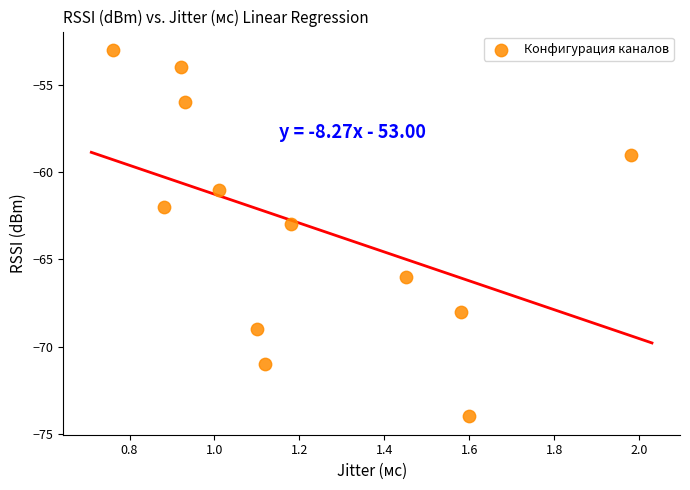

What is the range of Y values (max minus min)?

21